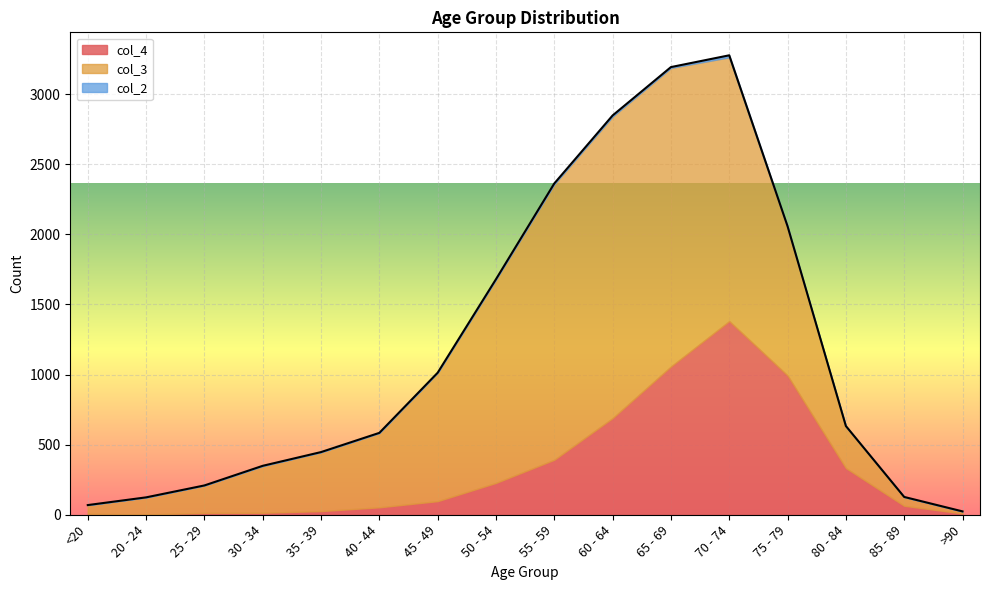

Reading right to left, list all the values displayed in this chart.

col_4: >90=9	85 - 89=64	80 - 84=333	75 - 79=993	70 - 74=1381	65 - 69=1057	60 - 64=689	55 - 59=392	50 - 54=227	45 - 49=97	40 - 44=53	35 - 39=26	30 - 34=14	25 - 29=13	20 - 24=2	<20=7
col_3: >90=15	85 - 89=62	80 - 84=296	75 - 79=1053	70 - 74=1882	65 - 69=2130	60 - 64=2151	55 - 59=1965	50 - 54=1450	45 - 49=915	40 - 44=530	35 - 39=420	30 - 34=333	25 - 29=196	20 - 24=121	<20=62
col_2: >90=0	85 - 89=1	80 - 84=4	75 - 79=12	70 - 74=14	65 - 69=6	60 - 64=8	55 - 59=6	50 - 54=3	45 - 49=1	40 - 44=1	35 - 39=1	30 - 34=2	25 - 29=0	20 - 24=1	<20=0